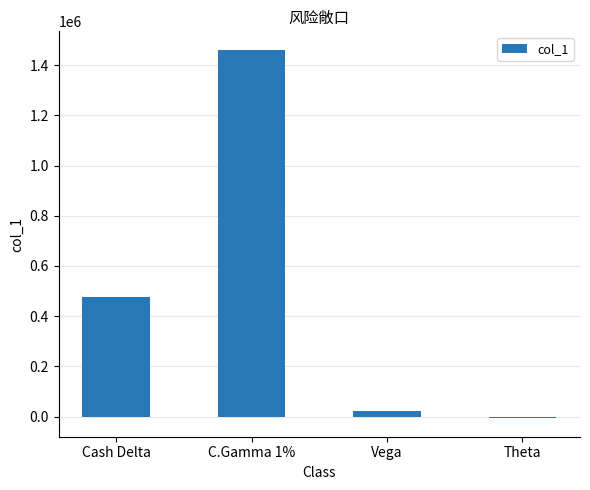

Reading left to right, transcribe all the data shown in this chart.

Cash Delta=475176	C.Gamma 1%=1460873	Vega=22220	Theta=-6491